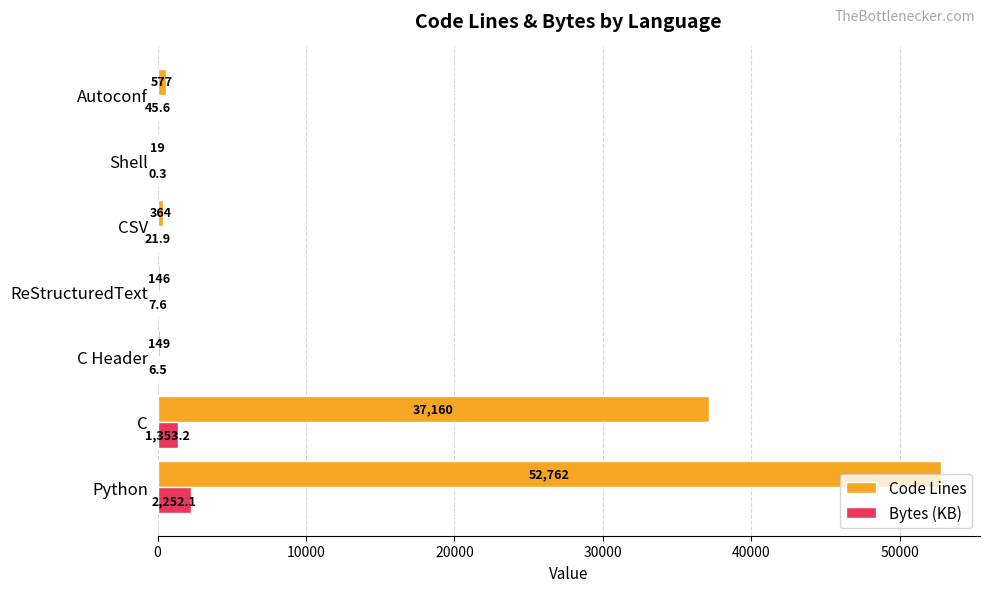

Where is Code Lines nearest to the value 26390?

C